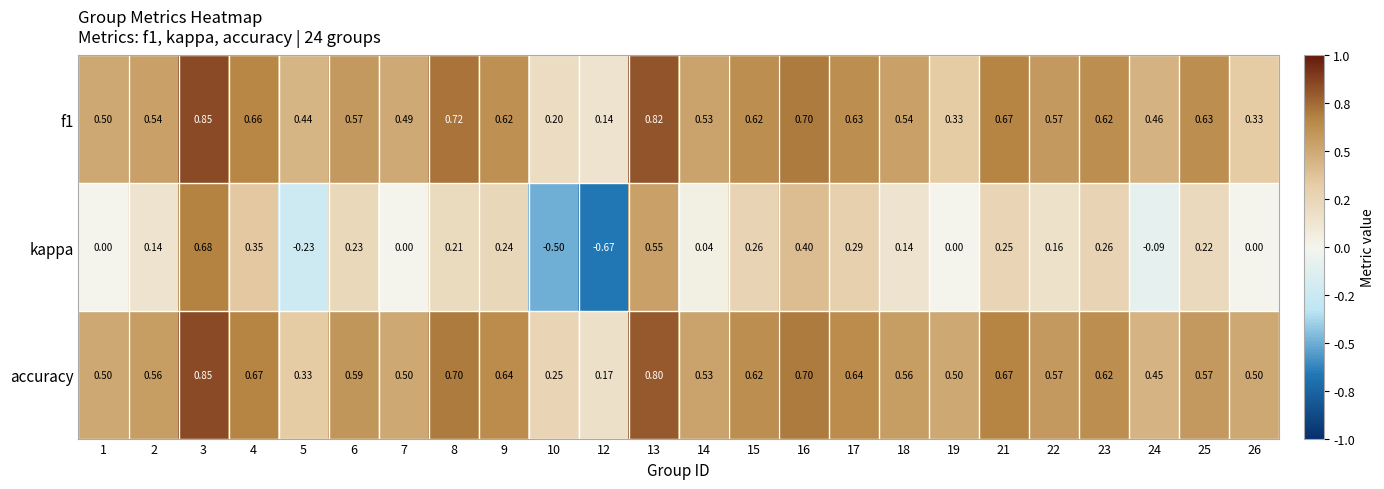

Which series has the widest spread of values?

kappa